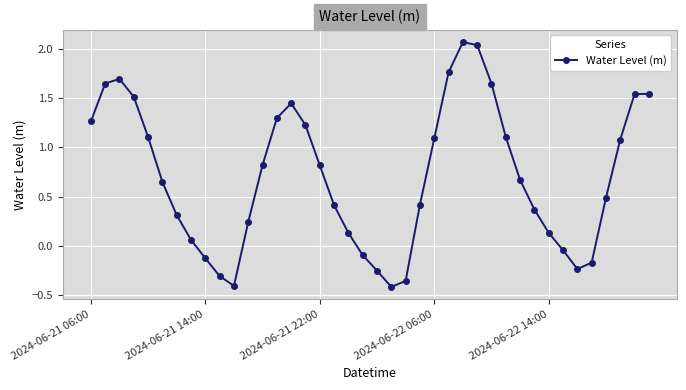

Does the chart have visible grid lines?

Yes